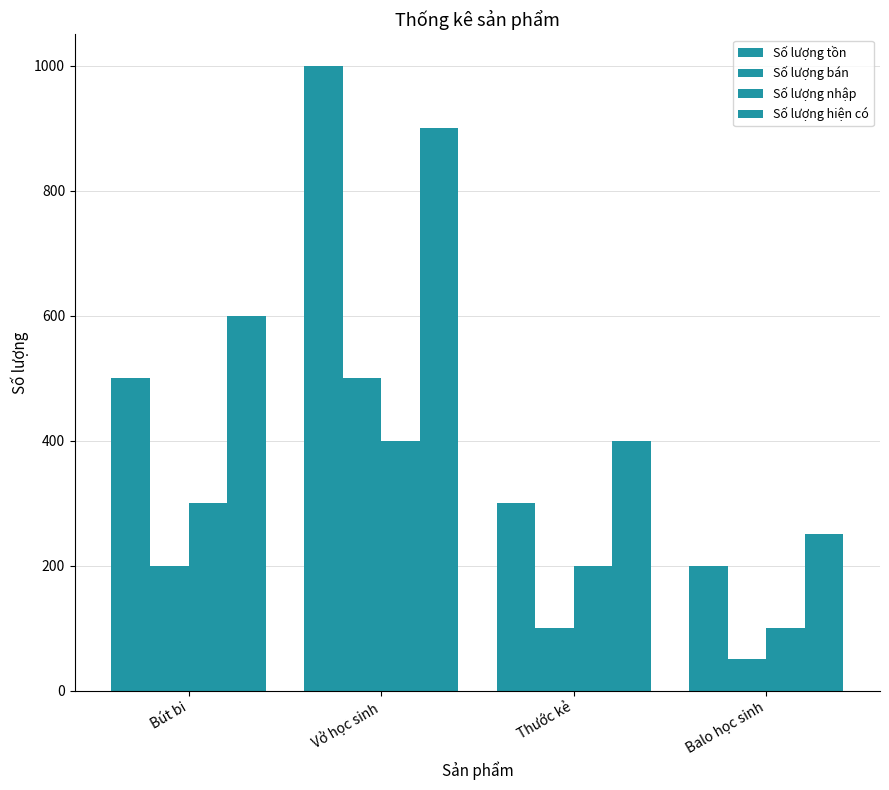

How many bars are there in each group?

4